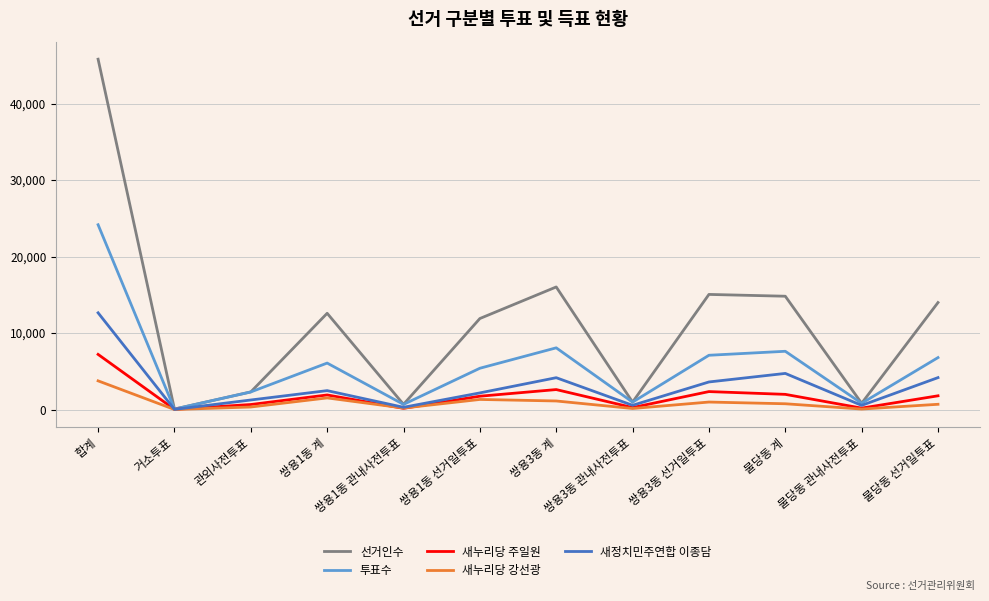

What is the highest value of the 선거인수 series?

45796